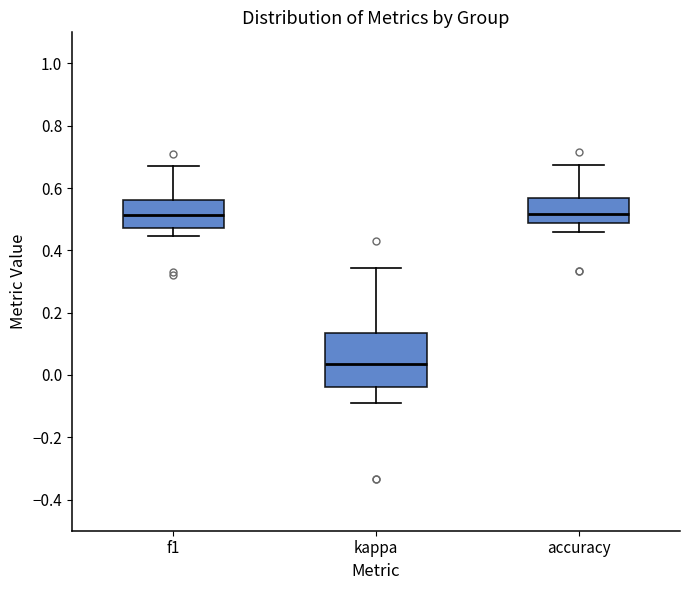

Where does the upper whisker of the box for f1 end on the y-axis? The values are not printed on the chart, so give them approximately, as read against the axis.

0.68